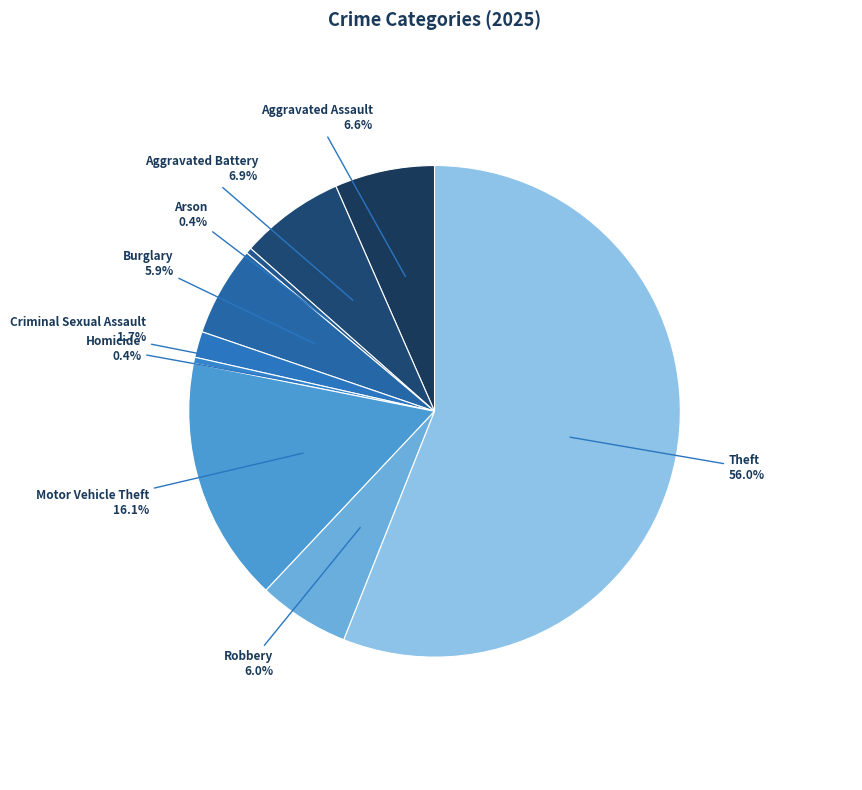

Do Burglary and Arson together represent more than half of the pie?

No